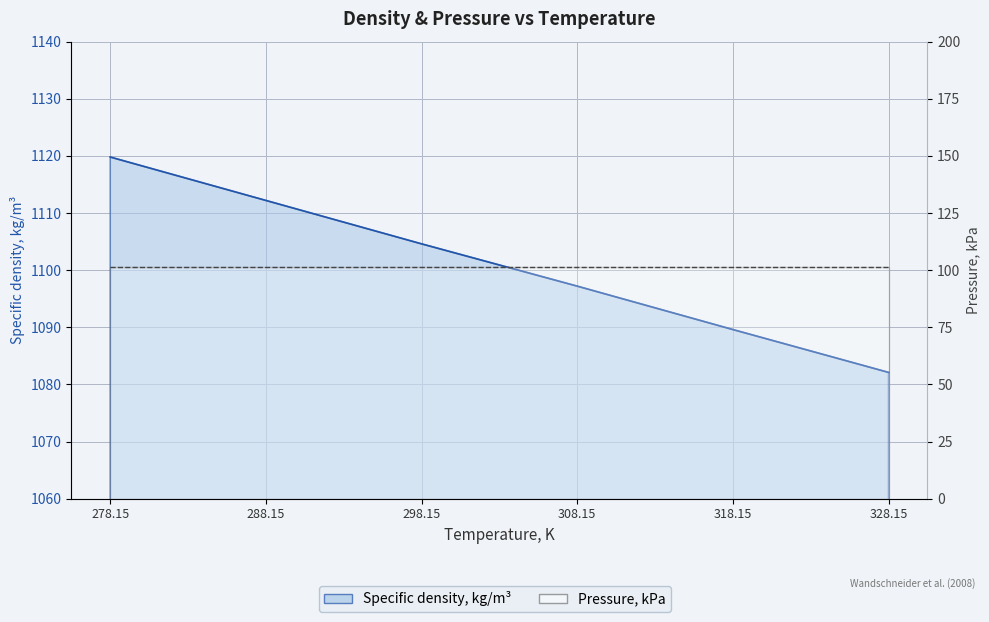

True or false: the data has more than 0 interior local peaks.

False